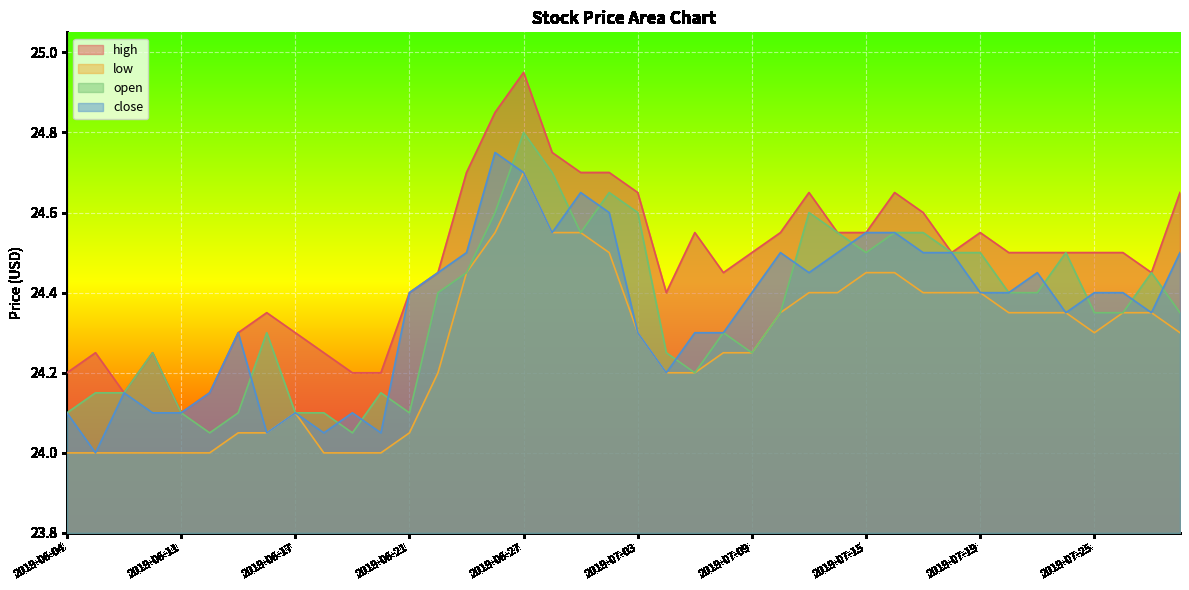

What is the value of the low point at the 28th from the left?

24.4